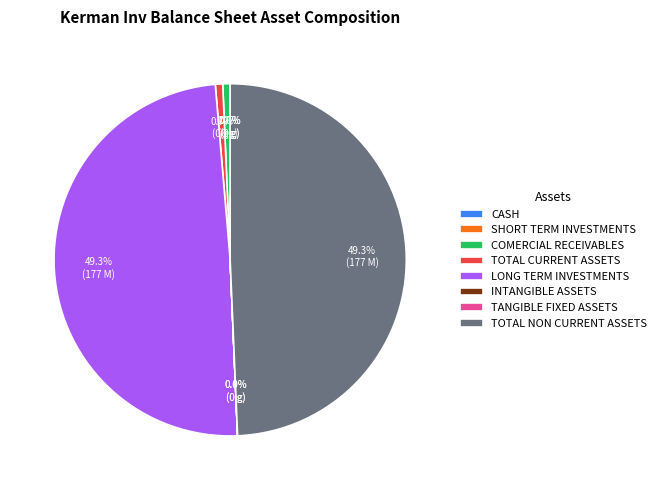

Does TOTAL NON CURRENT ASSETS account for over 50% of the chart?

No